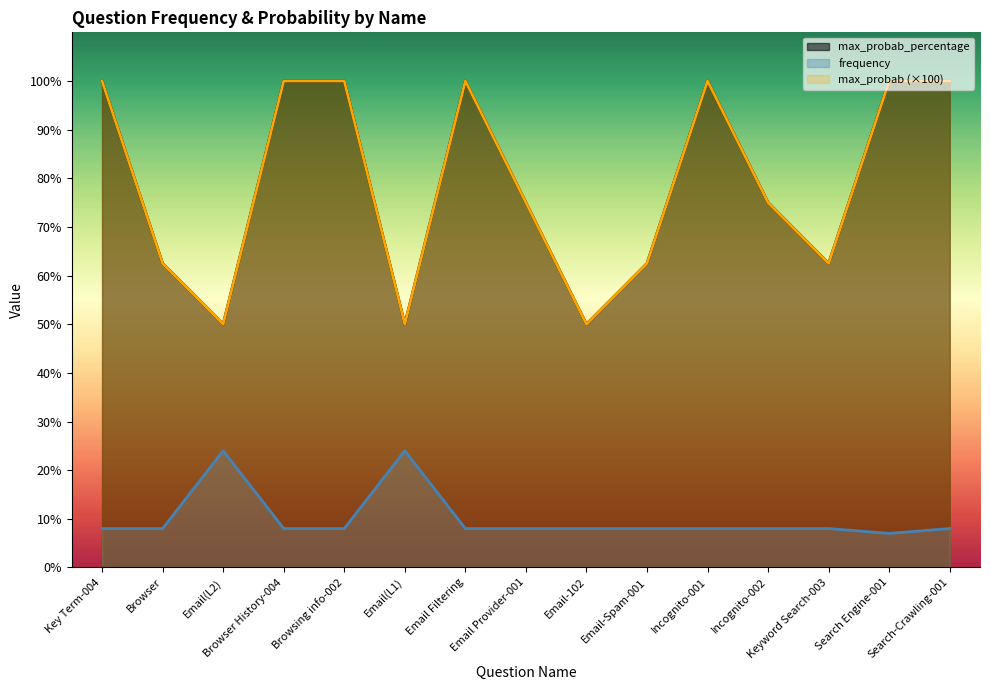

Rank the categories by max_probab value from highest to lowest.

Key Term-004, Browser History-004, Browsing info-002, Email Filtering, Incognito-001, Search Engine-001, Search-Crawling-001, Email Provider-001, Incognito-002, Browser, Email-Spam-001, Keyword Search-003, Email(L2), Email(L1), Email-102